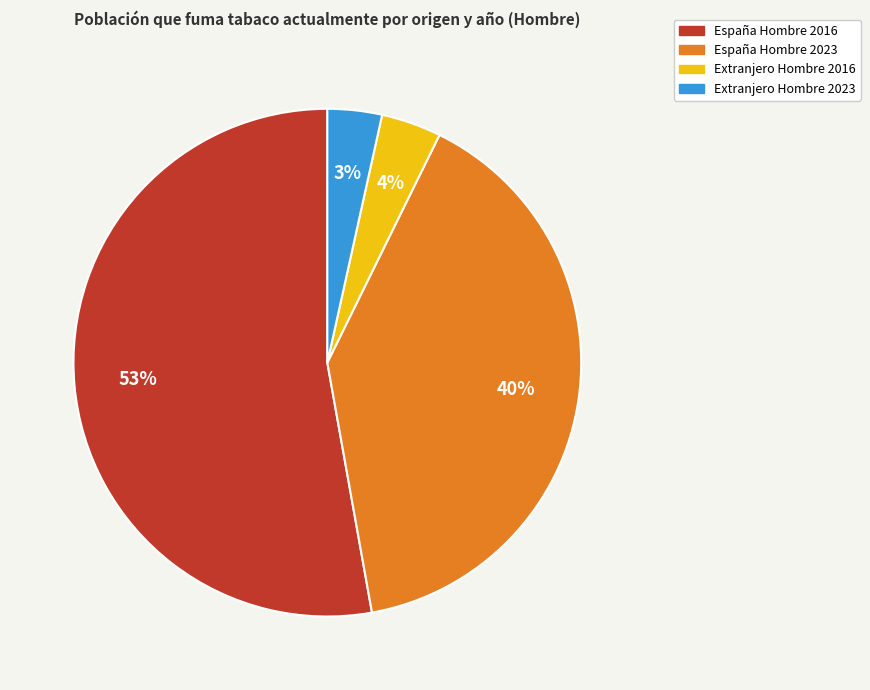

Combined, do Extranjero Hombre 2023 and España Hombre 2023 account for over 50%?

No